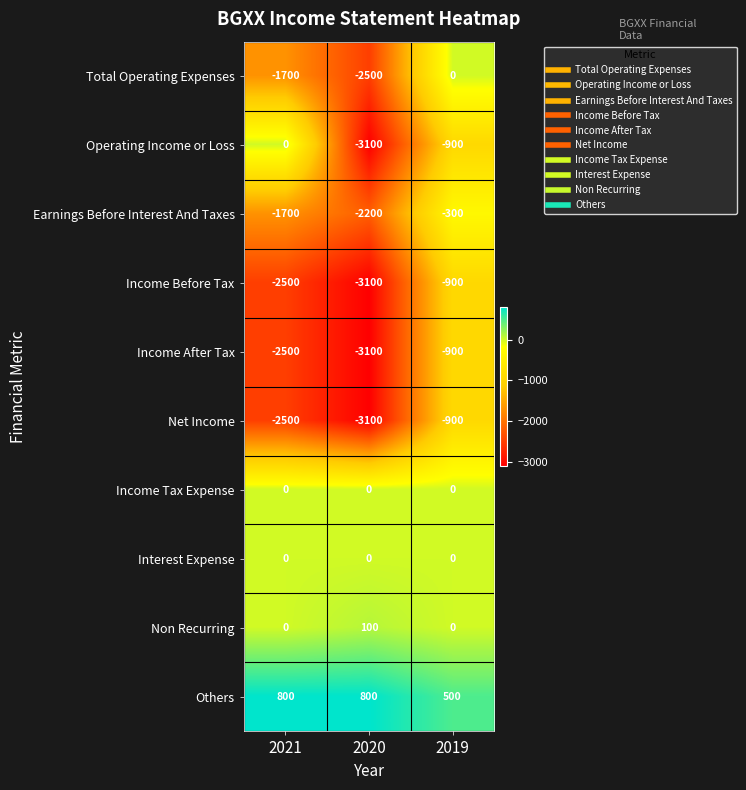

What is the minimum value shown in the chart?

-3100